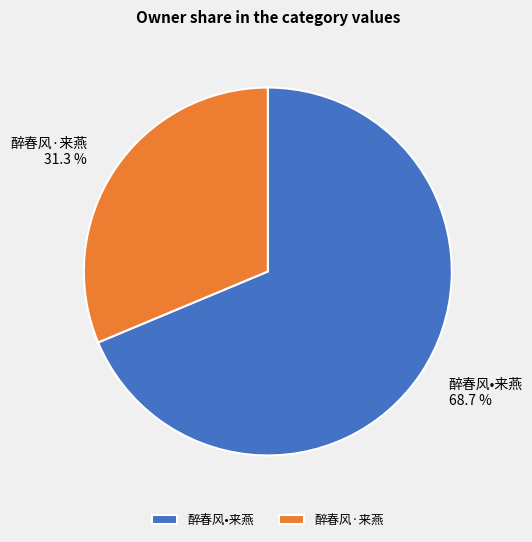

Does any single category account for the majority?

Yes